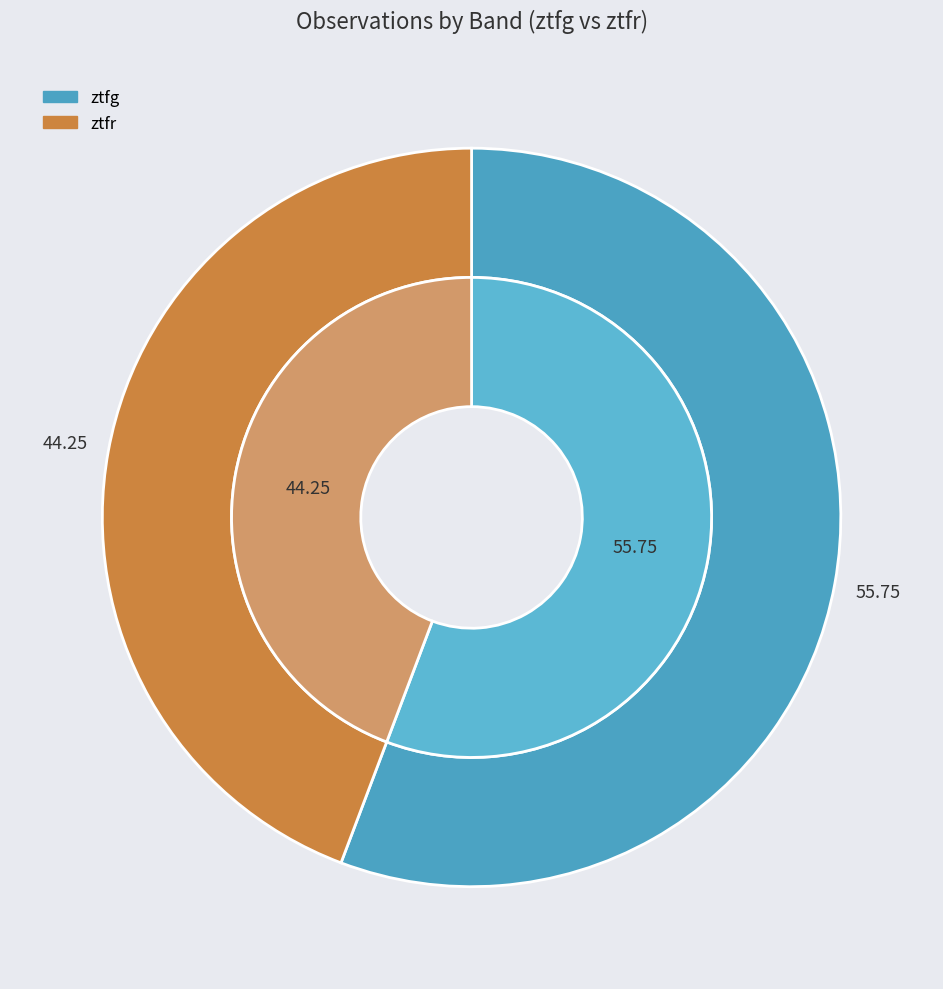

How many slices are in this pie chart?

2